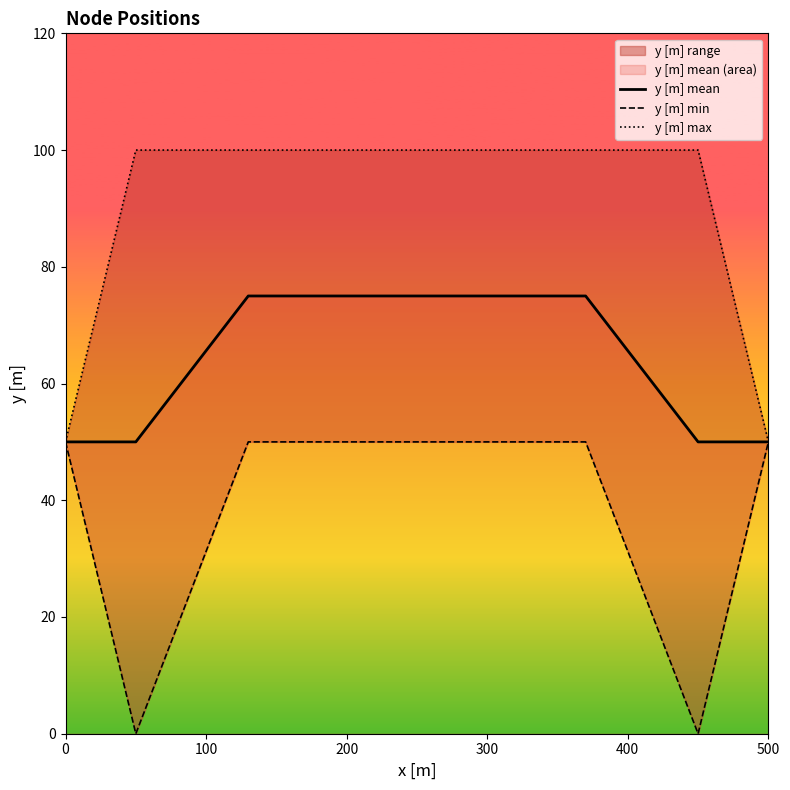

The value of y [m] mean at 0 is 50. True or false?

True